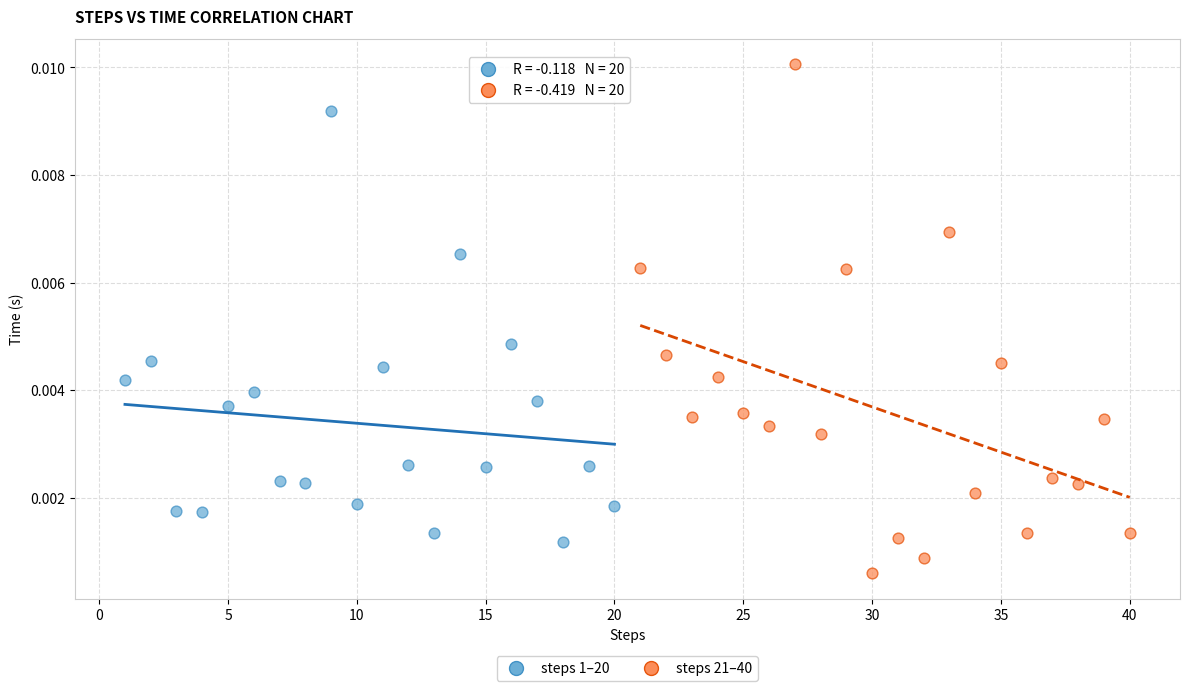

Which series contains the highest Y value?

steps 21–40